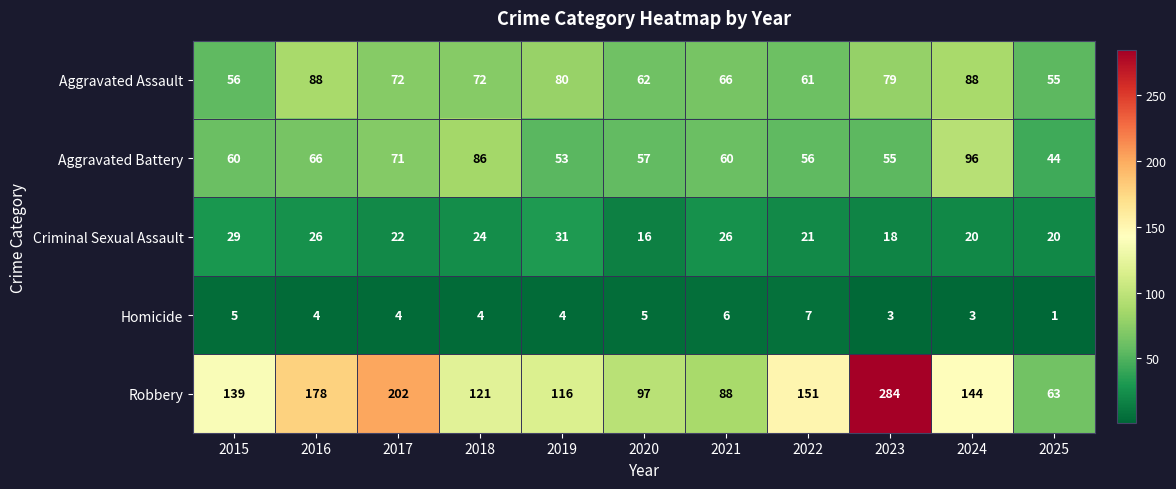

At which label is Robbery closest to 173?

2016